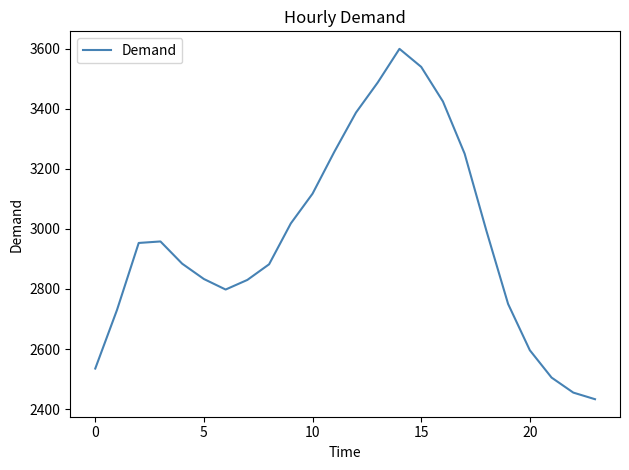

What is the smallest value displayed?

2433